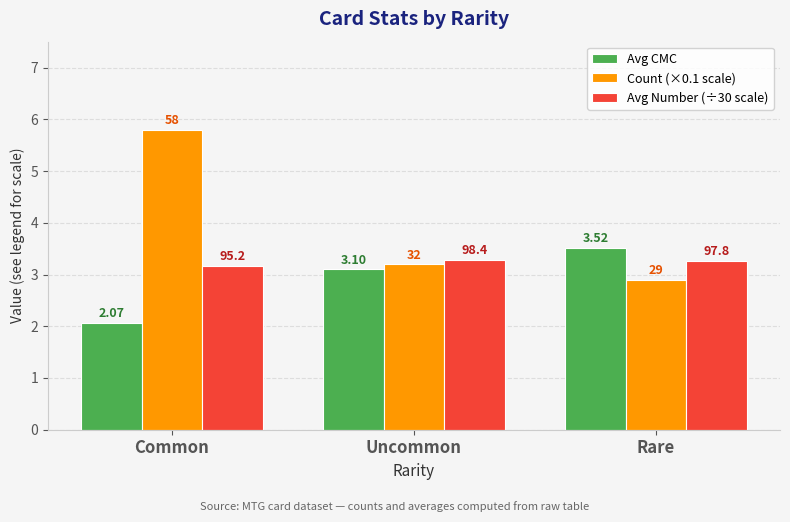

What is the minimum value shown in the chart?

2.1